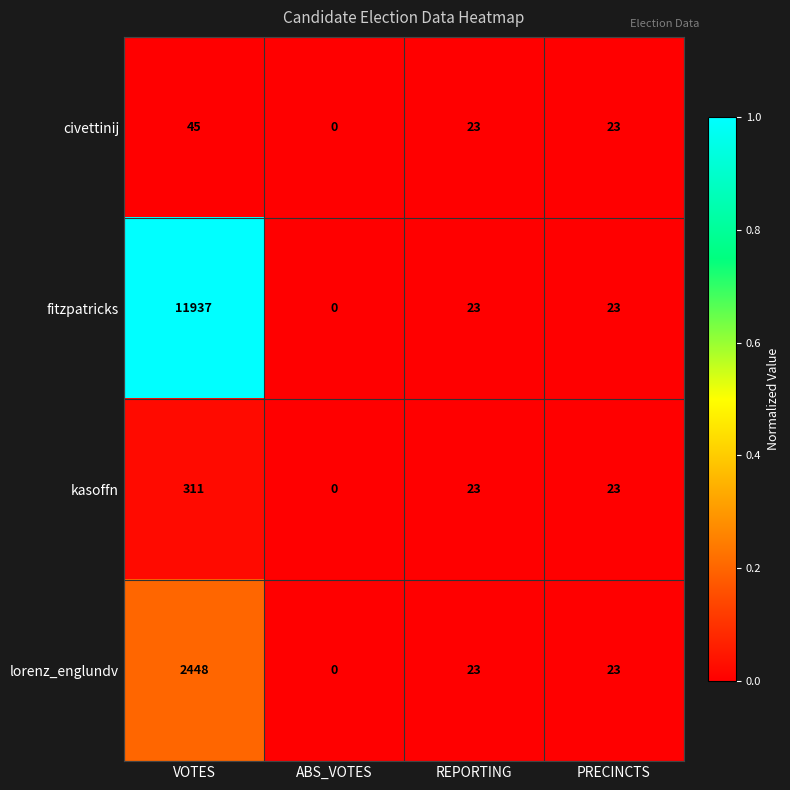

Which series changed the most between VOTES and PRECINCTS?

fitzpatricks